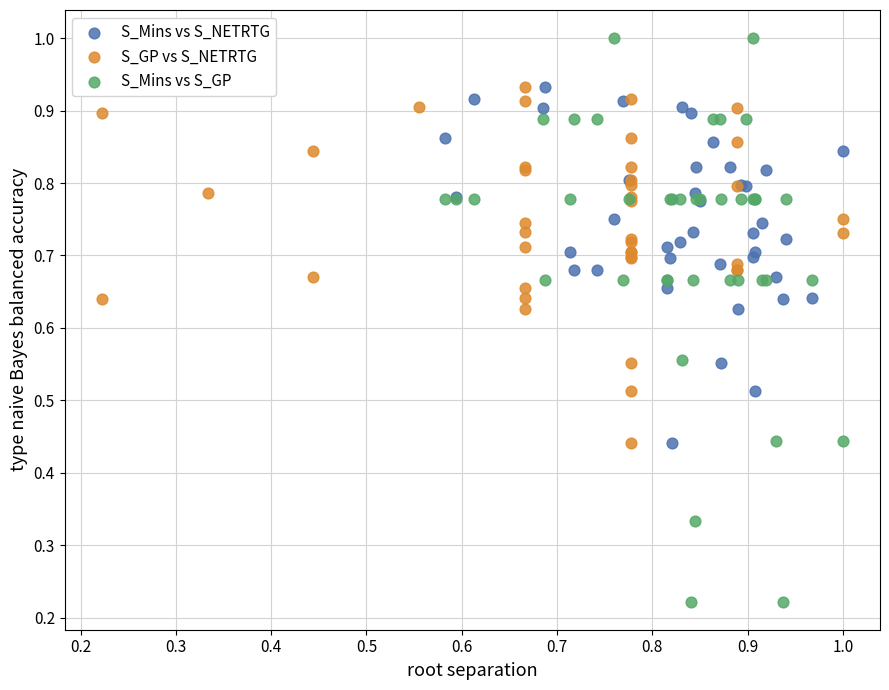

Which series has the largest Y range (max minus min)?

S_Mins vs S_GP